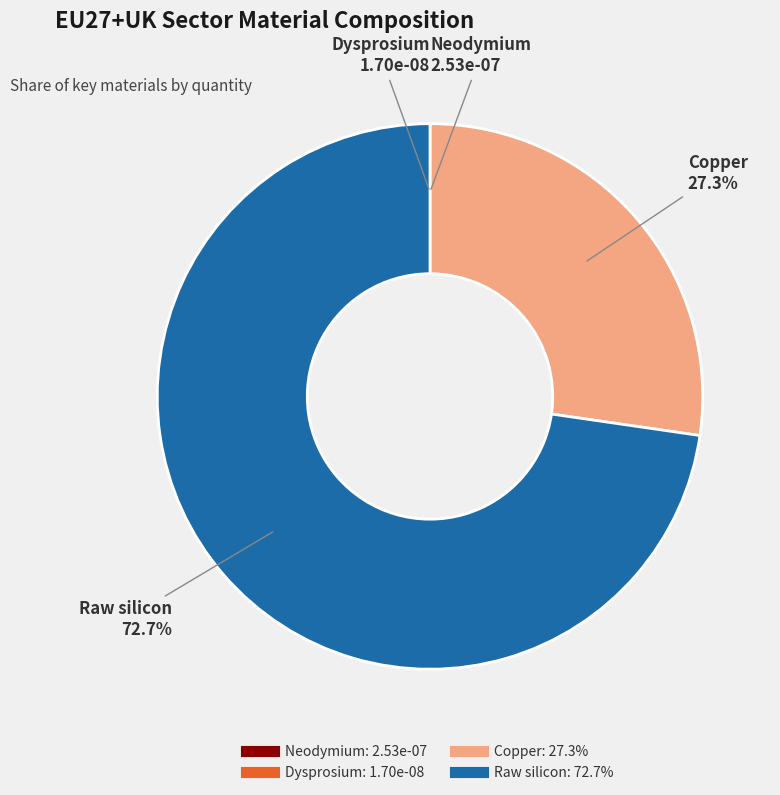

Does Raw silicon account for over 50% of the chart?

Yes